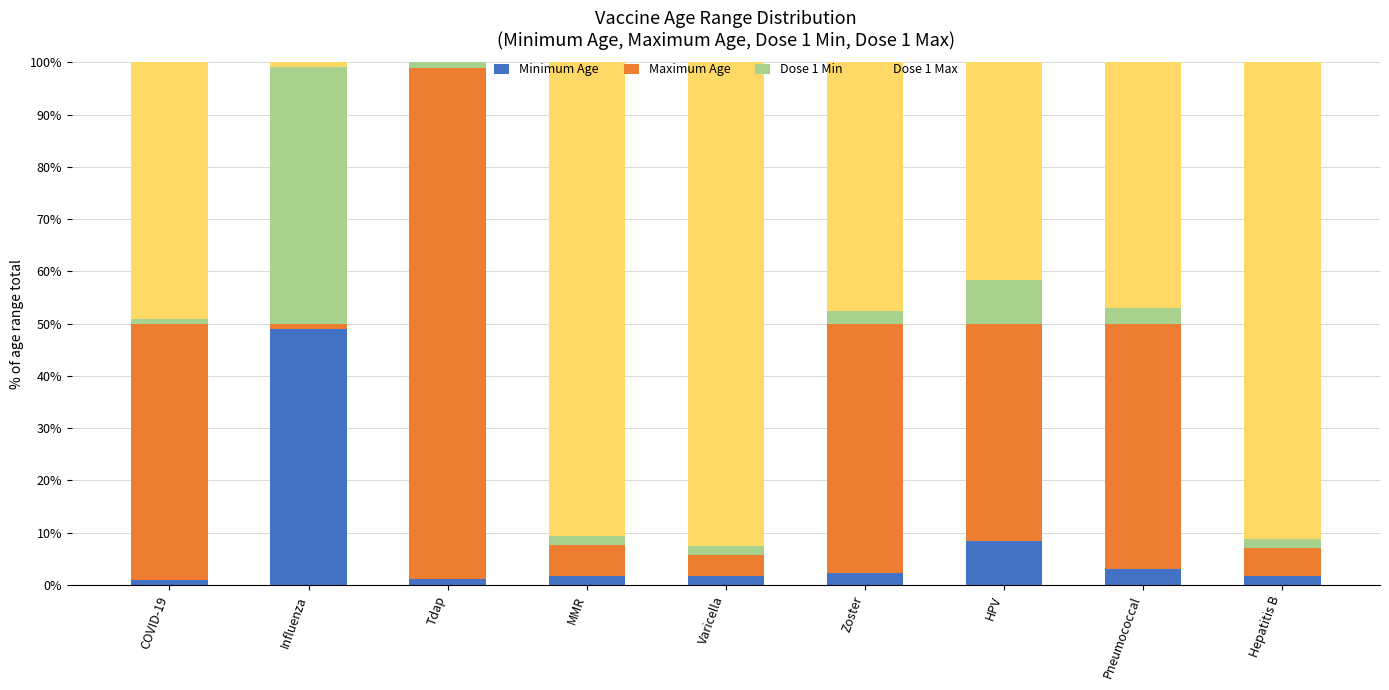

What is the total value across all series at Pneumococcal?

100.0